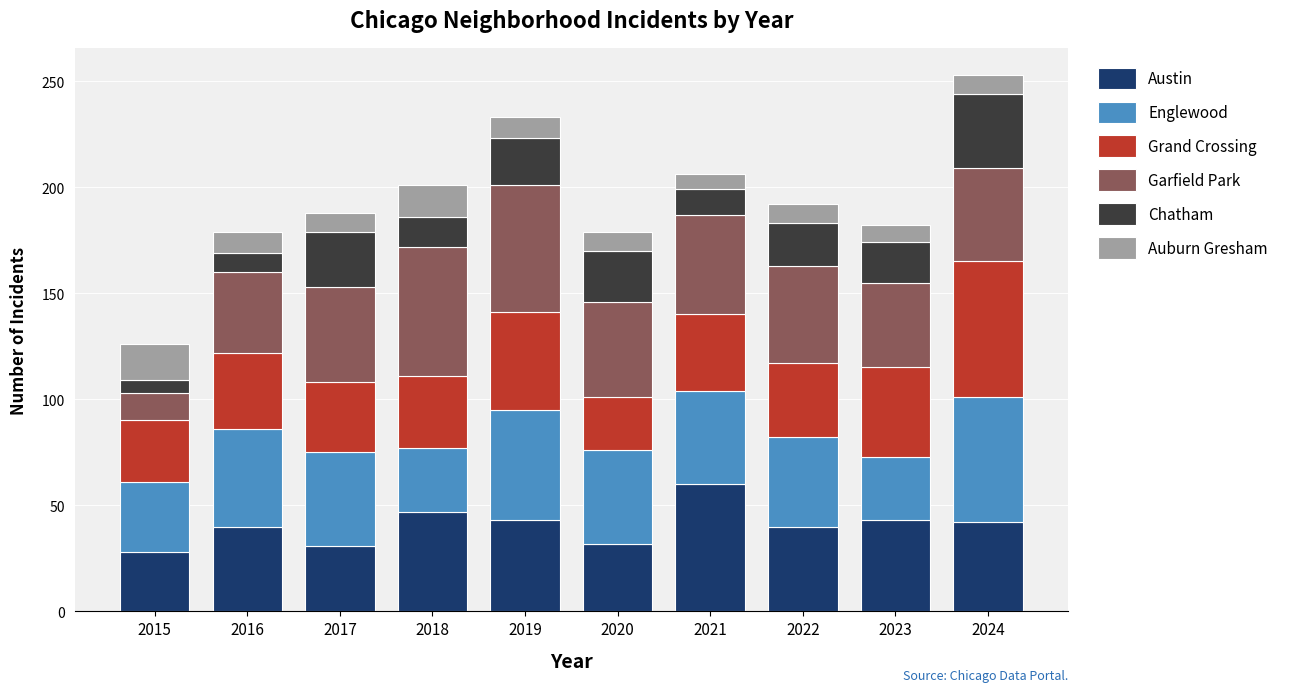

What is the total value across all series at 2024?

253